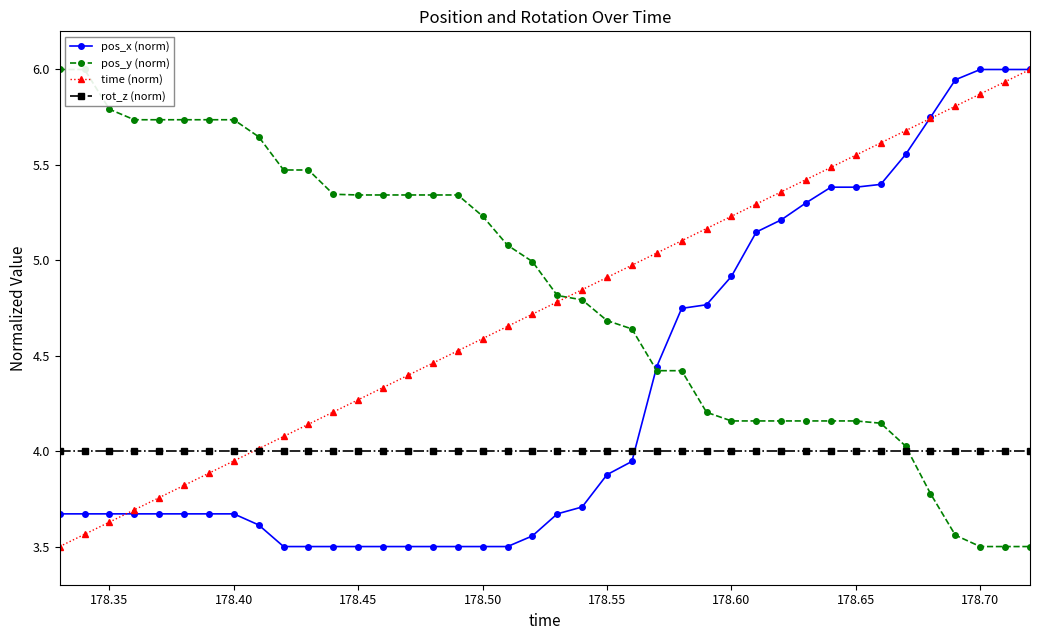

True or false: pos_x (norm) and rot_z (norm) intersect in this chart.

True